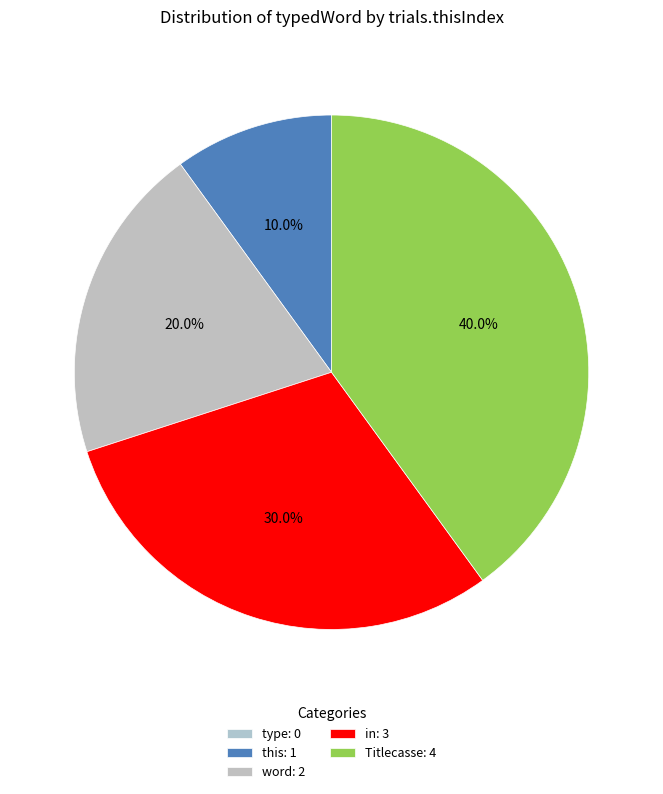

Does any single category account for the majority?

No